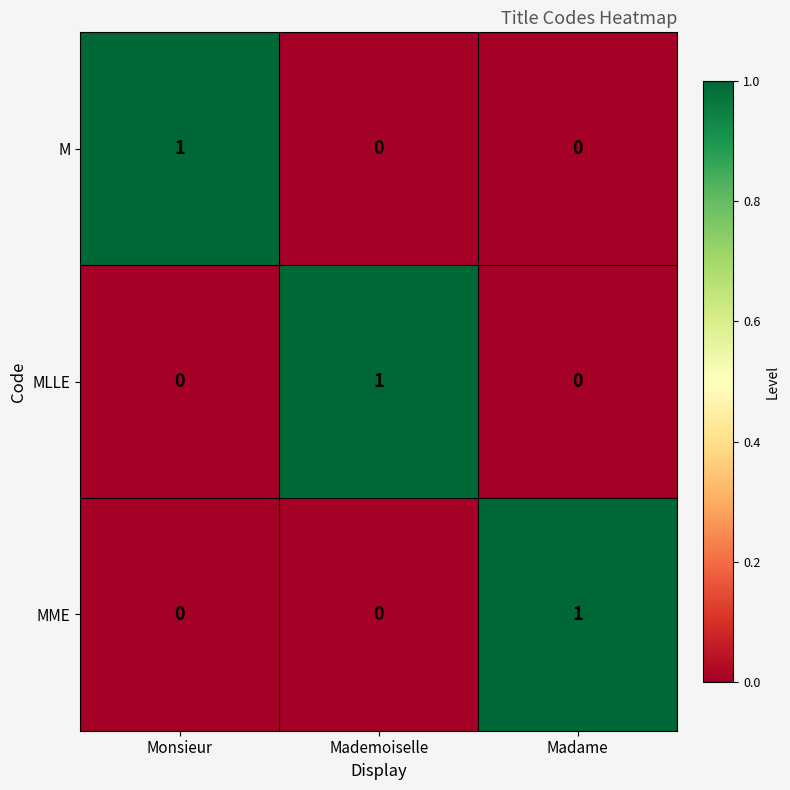

The M series shows 1 at Monsieur. True or false?

True